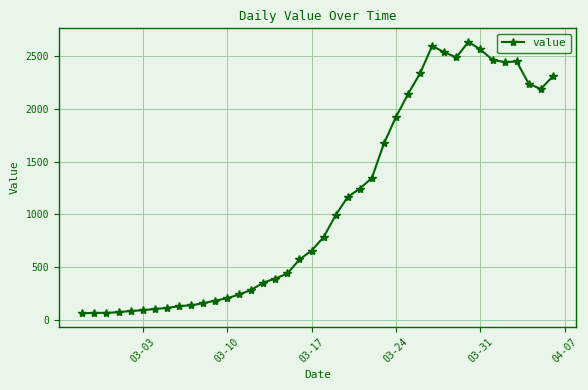

True or false: the data has more than 1 interior local peaks.

True